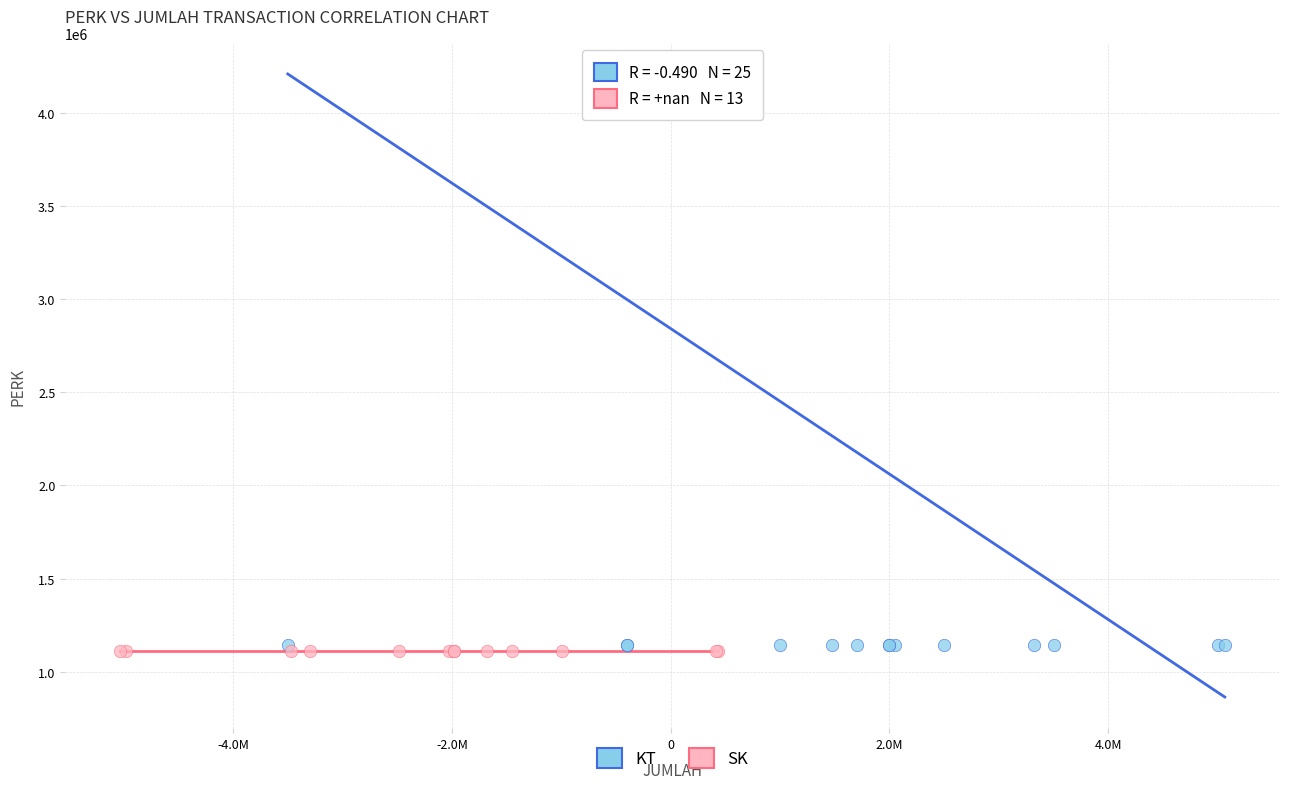

Which series reaches the maximum Y coordinate?

KT